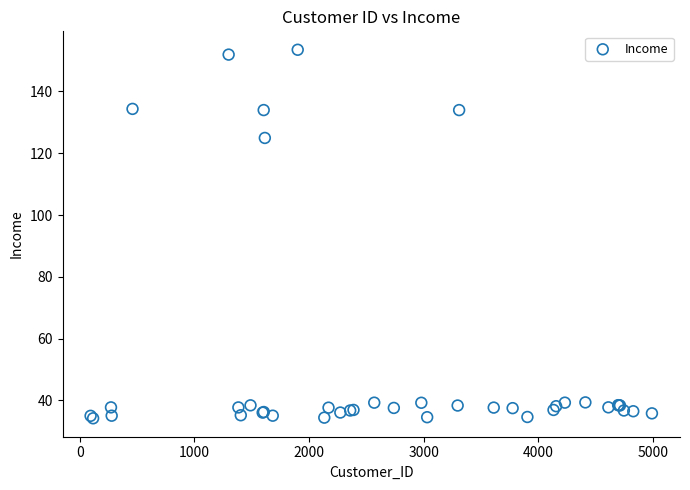

What Y value in the scatter plot is closest to 93?

125.0